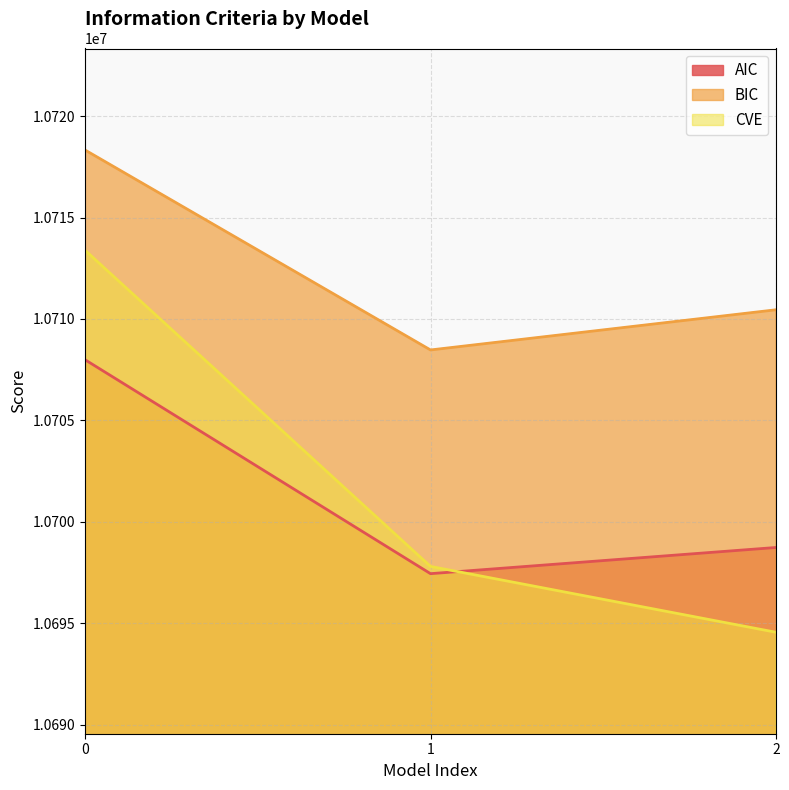

What is the value of the CVE point at the 1st from the left?

10713393.7